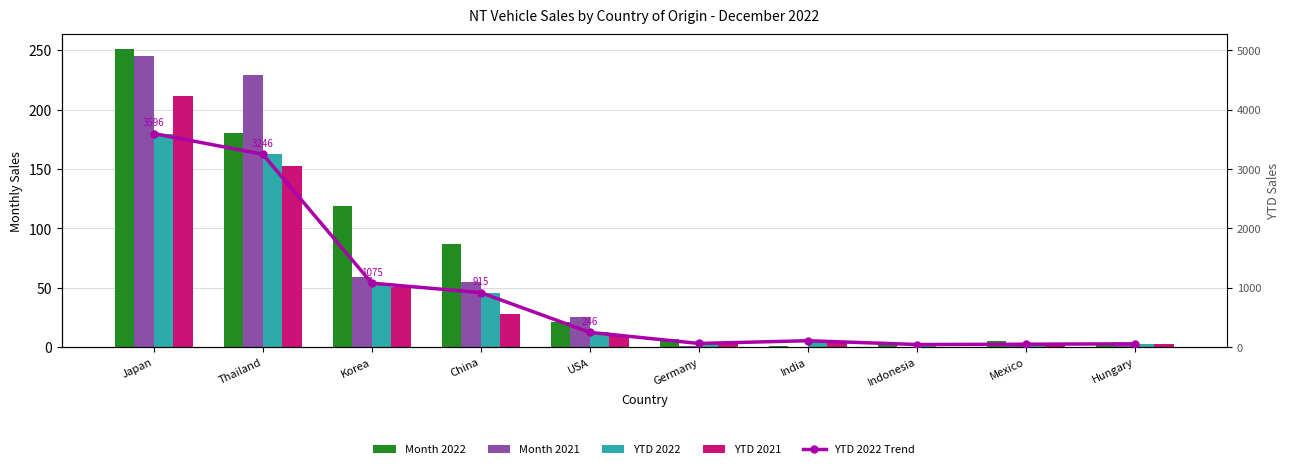

Which category has the highest value across all series?

Japan